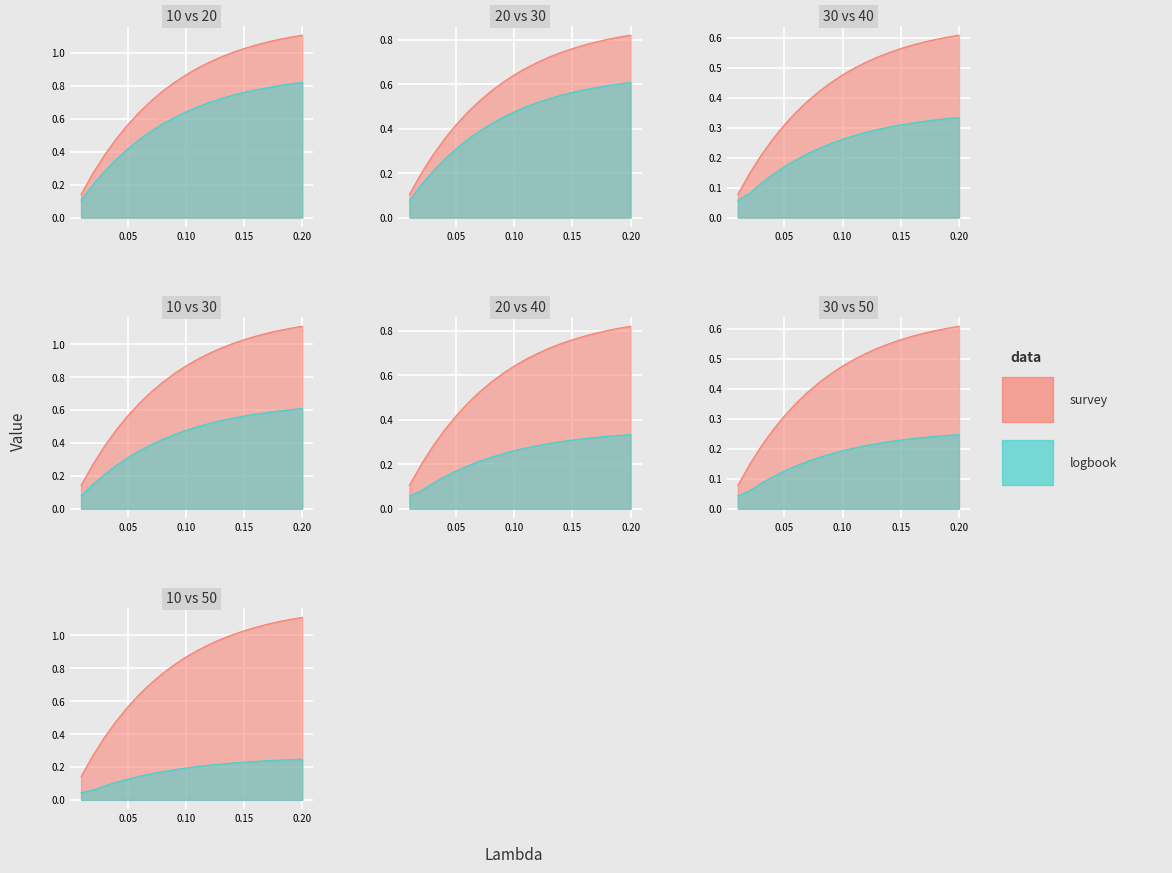

Is the value of mu=20 at 0.06 greater than the value of mu=30 at 0.17?

No